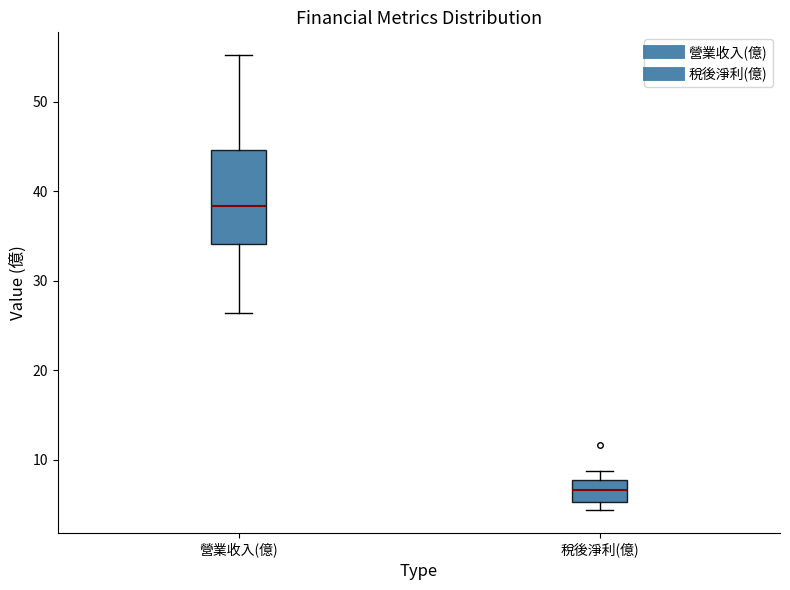

Reading left to right, transcribe this box plot: for each box, give where its median line is, the range the box spans, and where its two whiskers end, as read against the y-axis. The values are not printed on the chart, so give them approximately, as read against the axis.

營業收入(億): median 38, box 34 to 45, whiskers 26 to 55
稅後淨利(億): median 7, box 5 to 8, whiskers 4 to 9